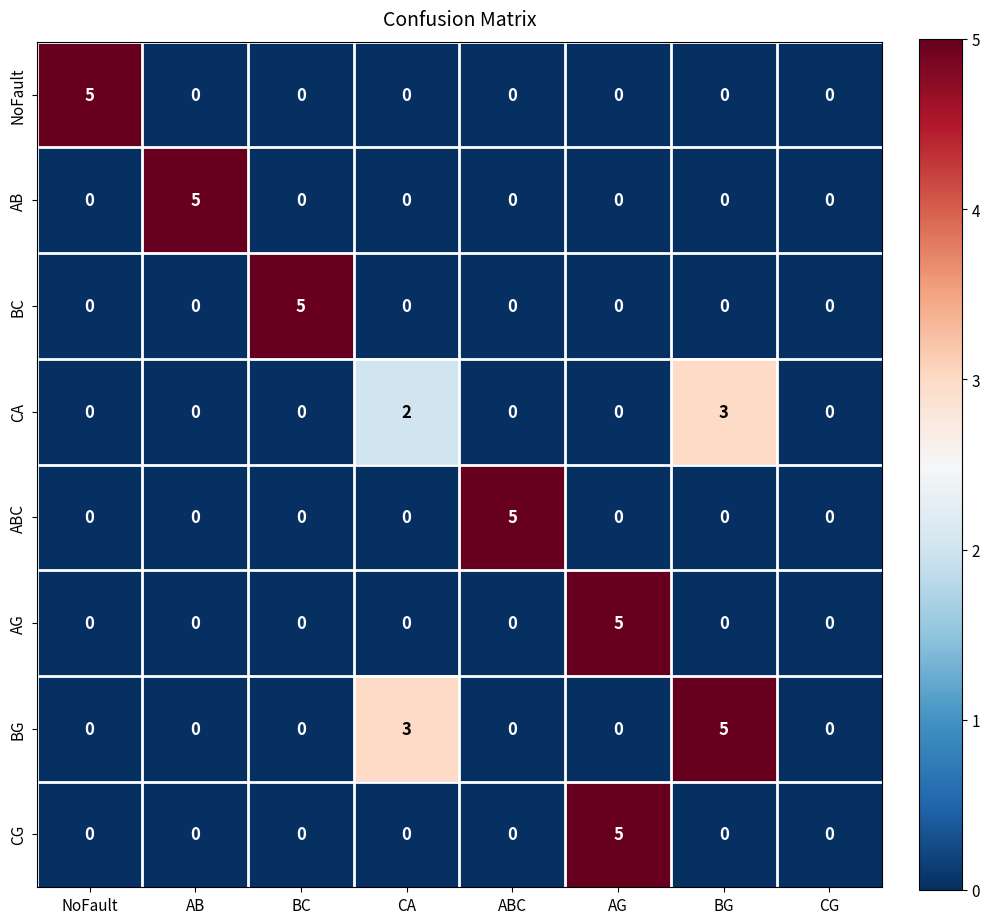

What is the total value across all series at BG?

8